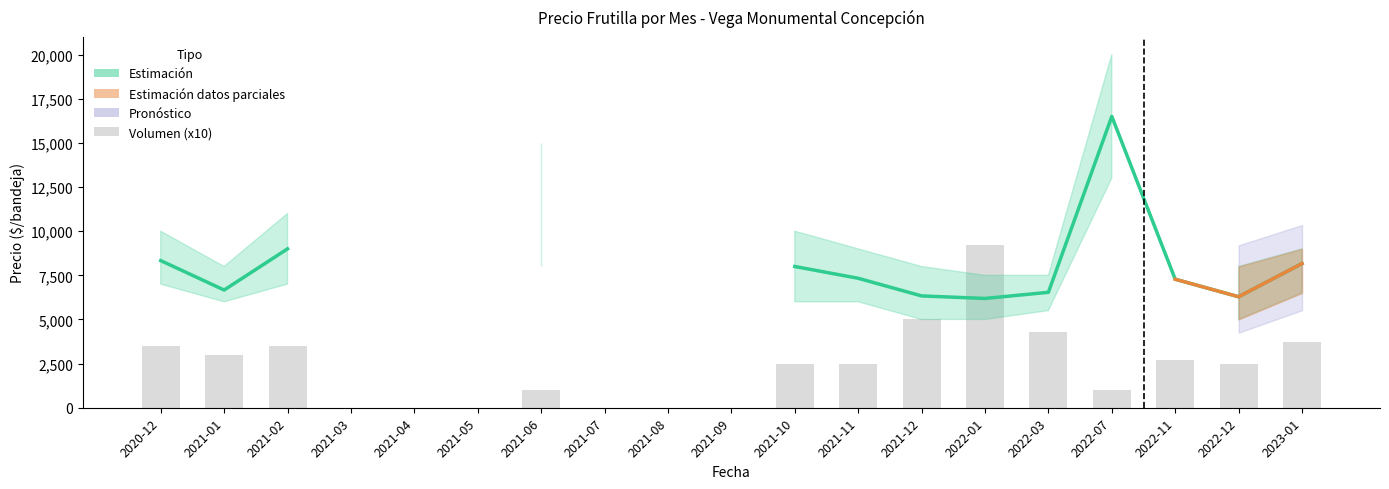

How many values in Precio promedio ponderado are above zero?

13